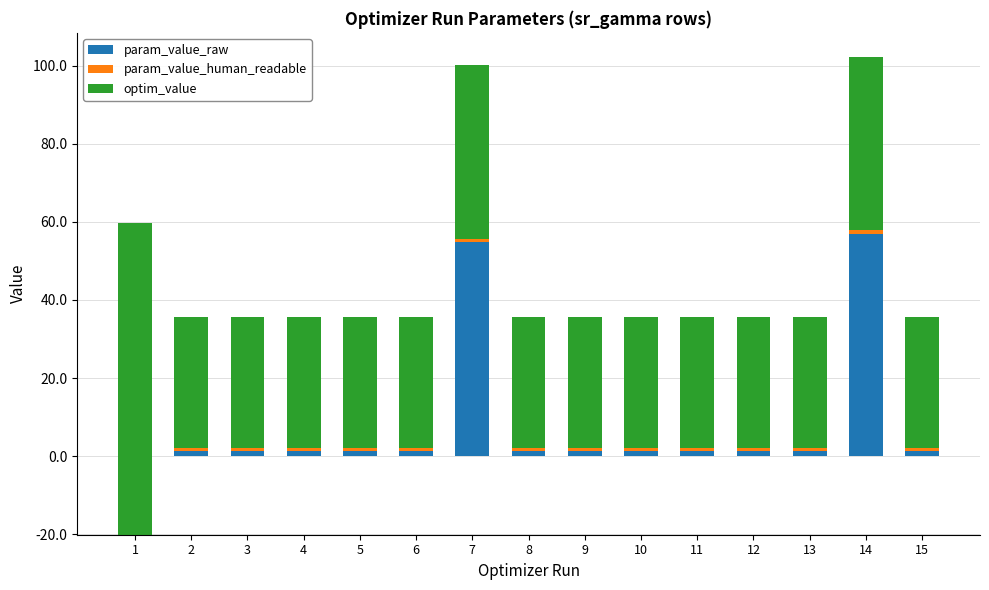

What is the sum of the param_value_human_readable values at 4 and 14?

1.8